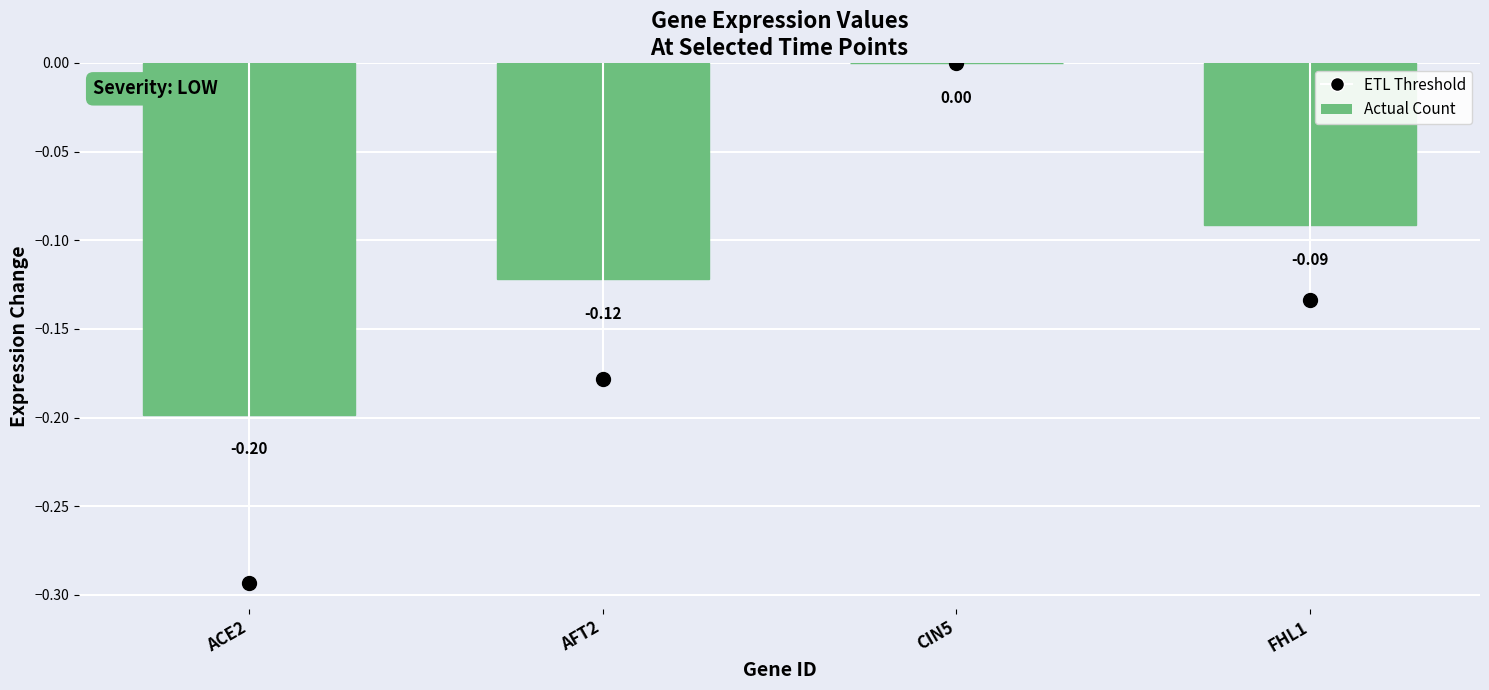

What is the sum of all values?

-0.4